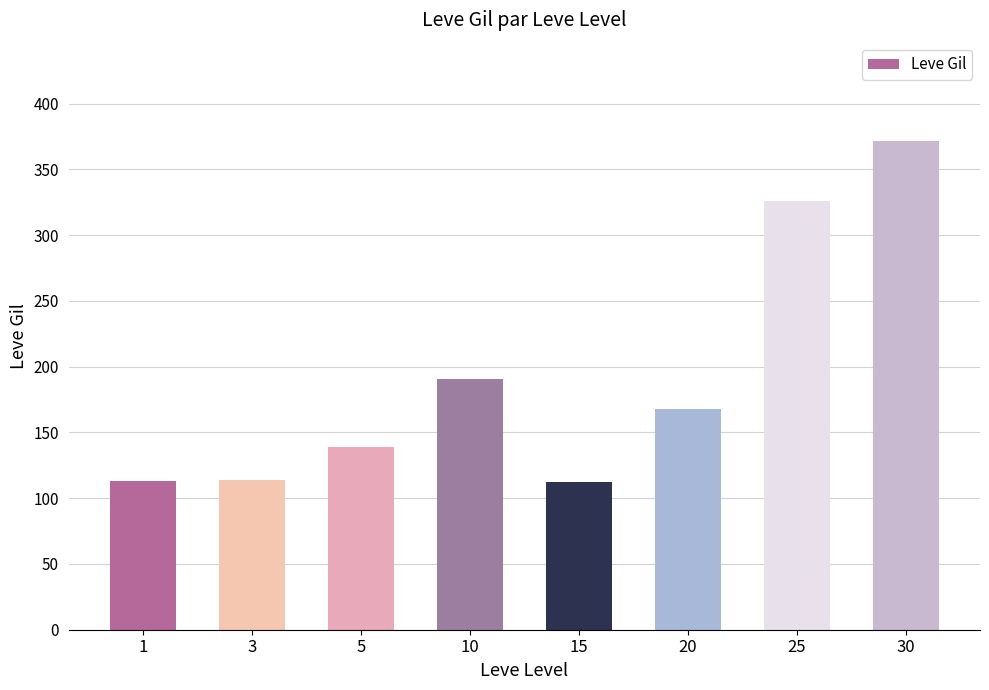

What is the maximum value shown in the chart?

372